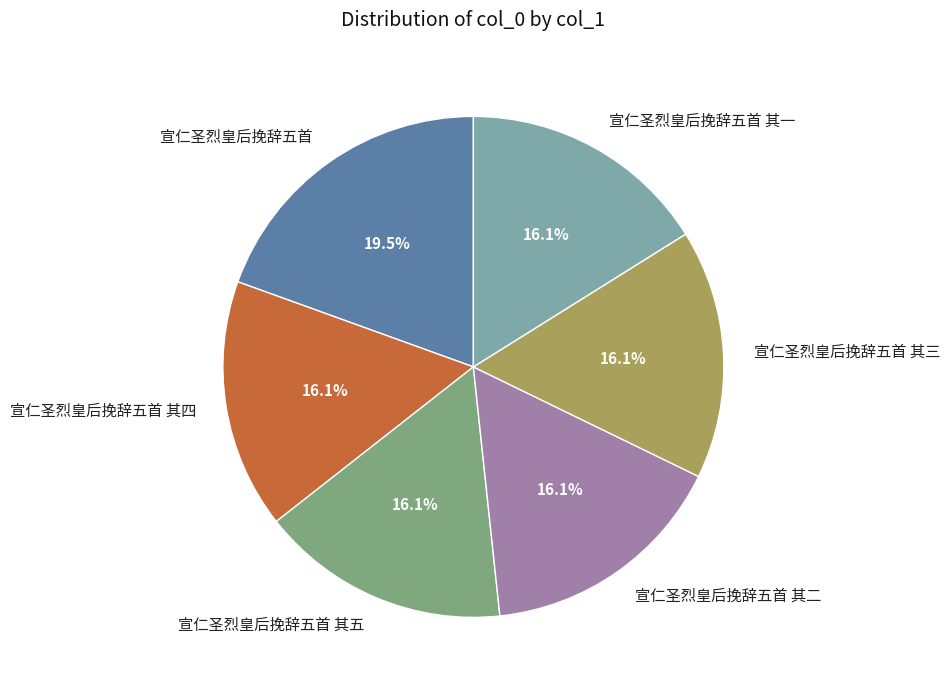

To the nearest percent, what is the average slice percentage?

17%